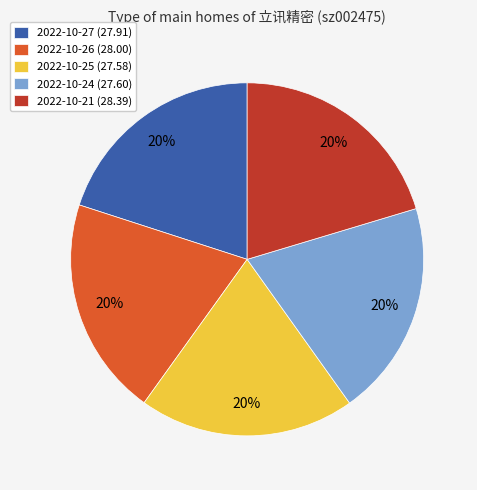

To the nearest percent, what is the combined percentage of 2022-10-21 and 2022-10-26?

40%